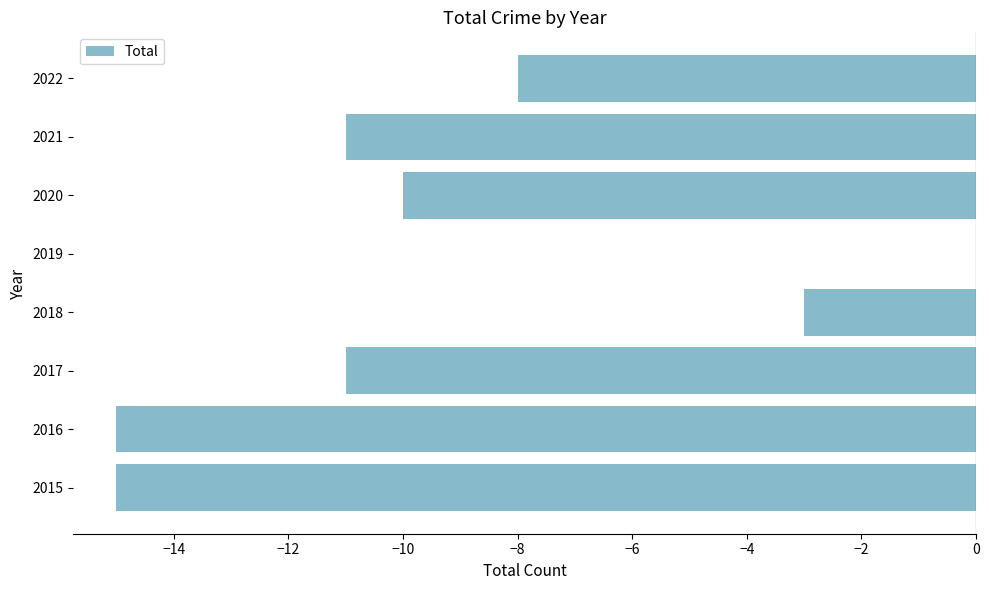

What is the average value?

-9